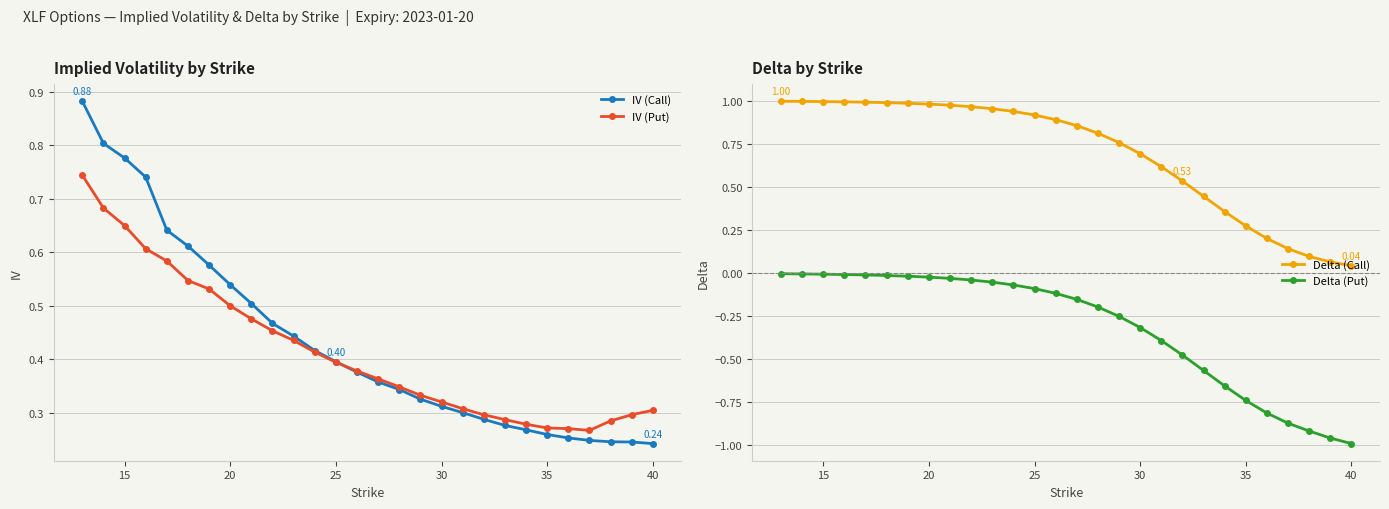

True or false: Delta (Put) and Delta (Call) intersect in this chart.

False